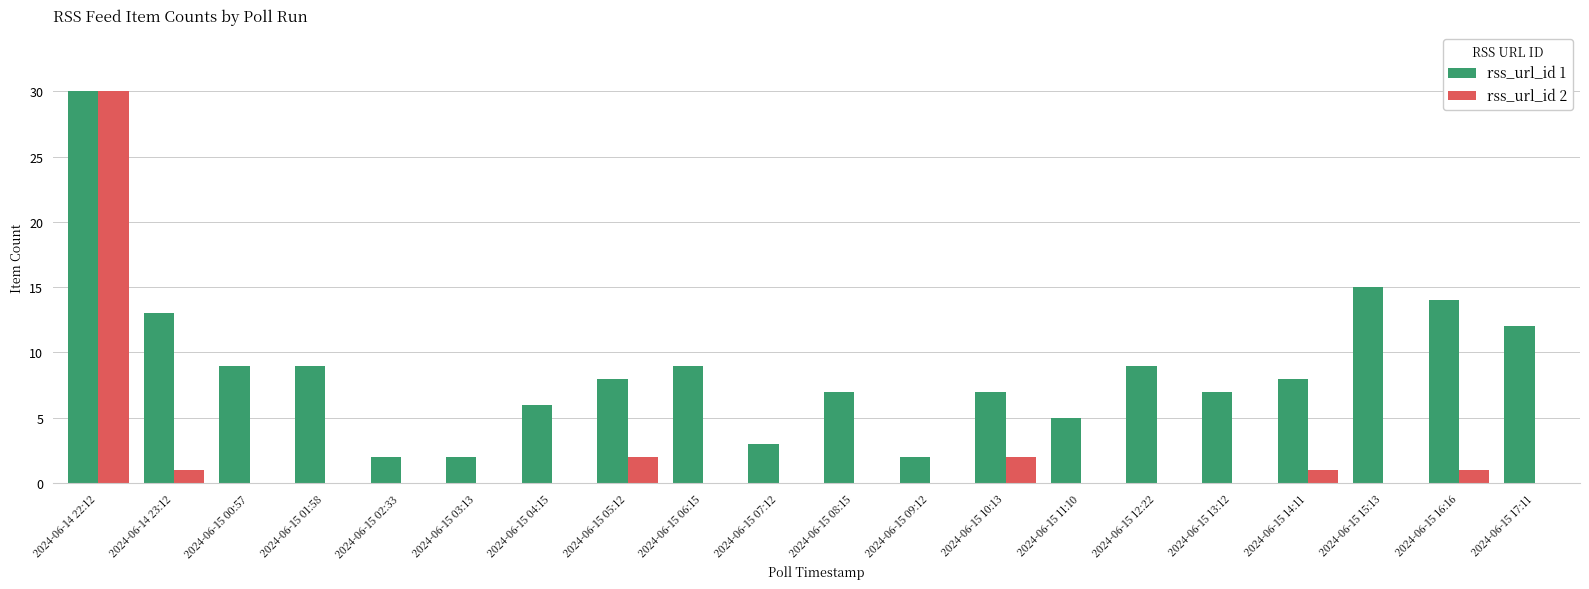

What is the difference between the rss_url_id 1 values at 2024-06-15 10:13 and 2024-06-15 12:22?

2